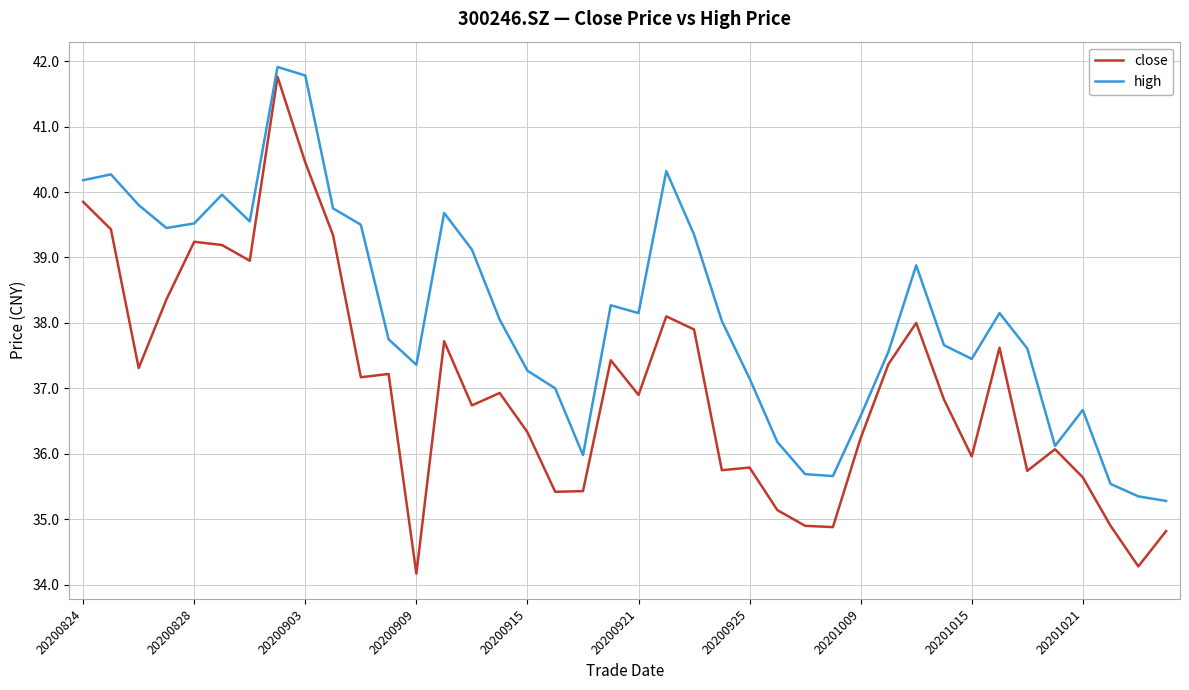

What is the average value of the close series?

37.0